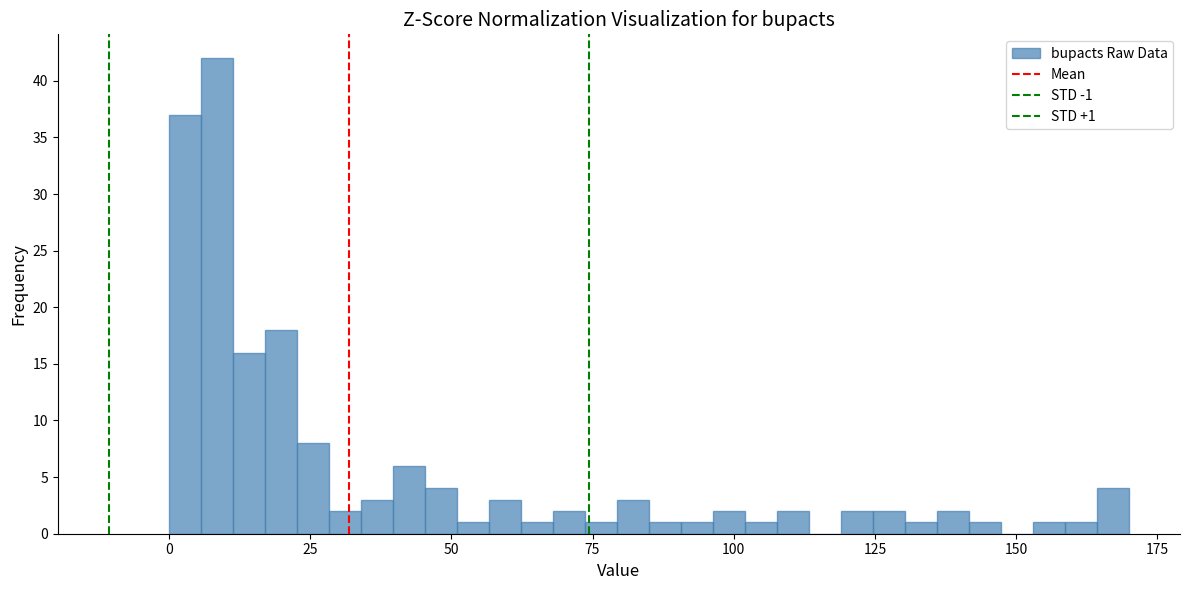

Around what value on the x-axis is the tallest bar? Give the approximate position of its centre, as read against the axis.

10